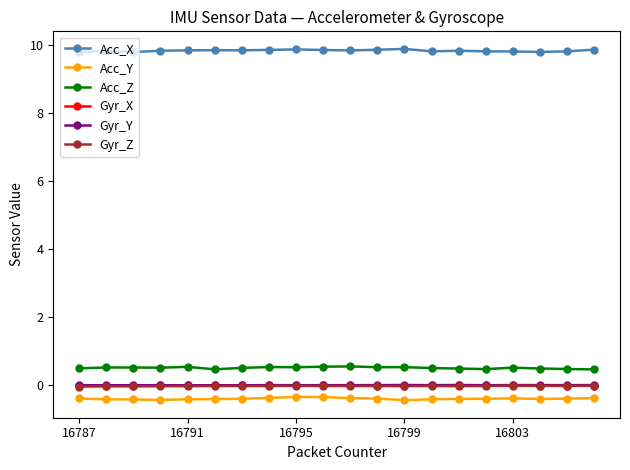

True or false: Acc_X and Gyr_X cross at least once.

False